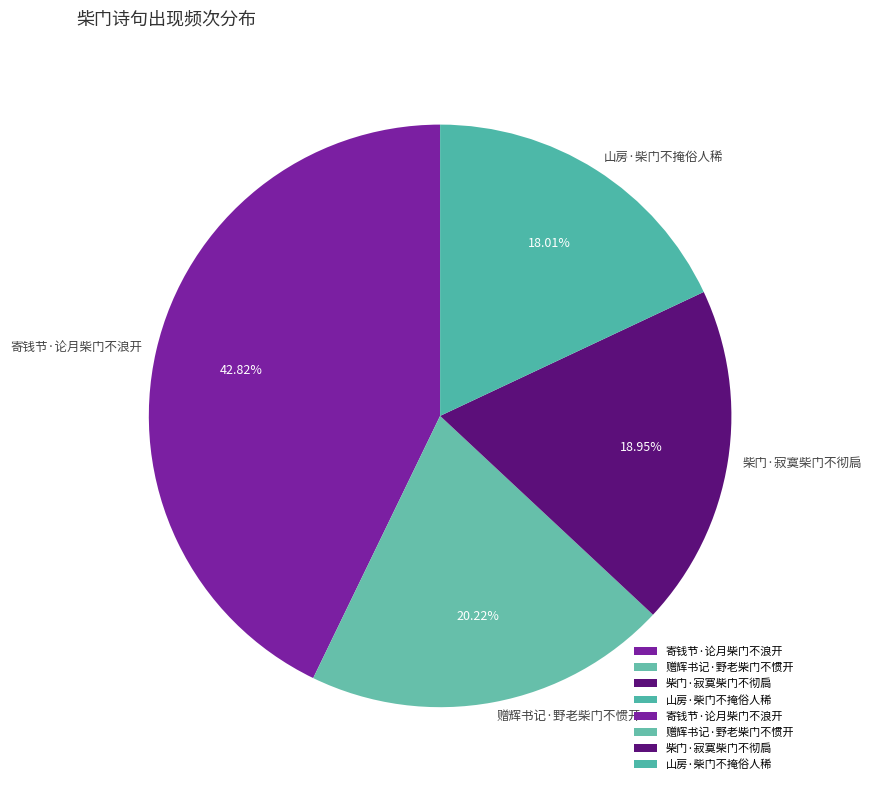

Rank the categories by value from lowest to highest.

山房·柴门不掩俗人稀, 柴门·寂寞柴门不彻扃, 赠辉书记·野老柴门不惯开, 寄钱节·论月柴门不浪开